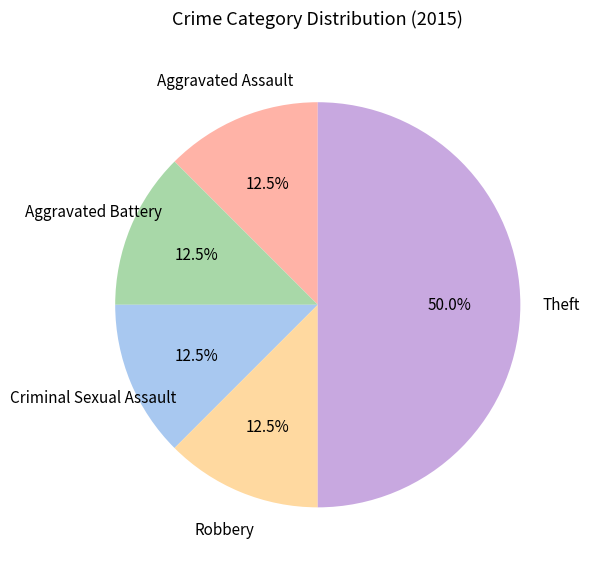

Do Aggravated Assault and Aggravated Battery together represent more than half of the pie?

No